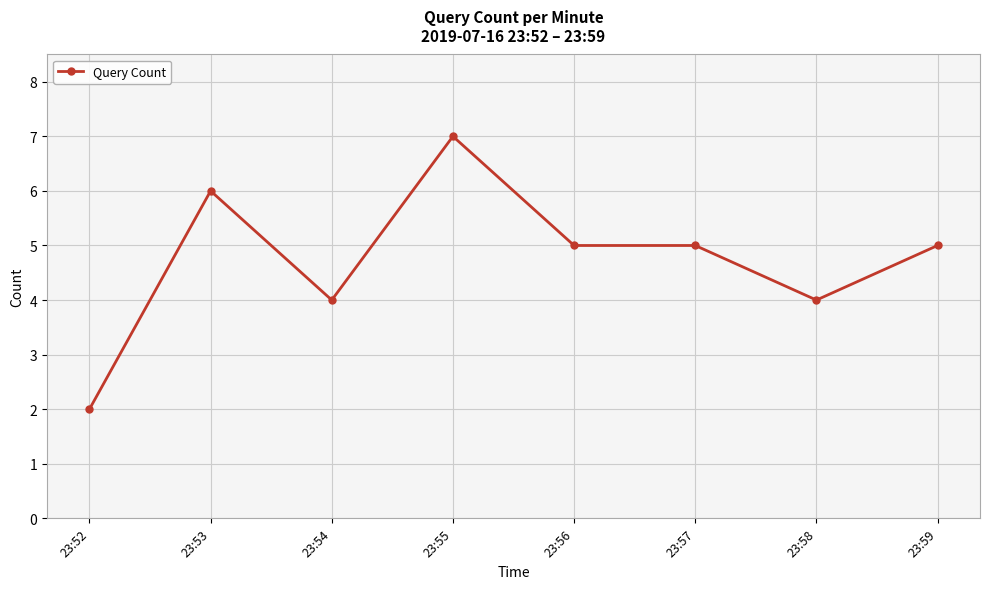

Which category has the lowest value across all series?

23:52